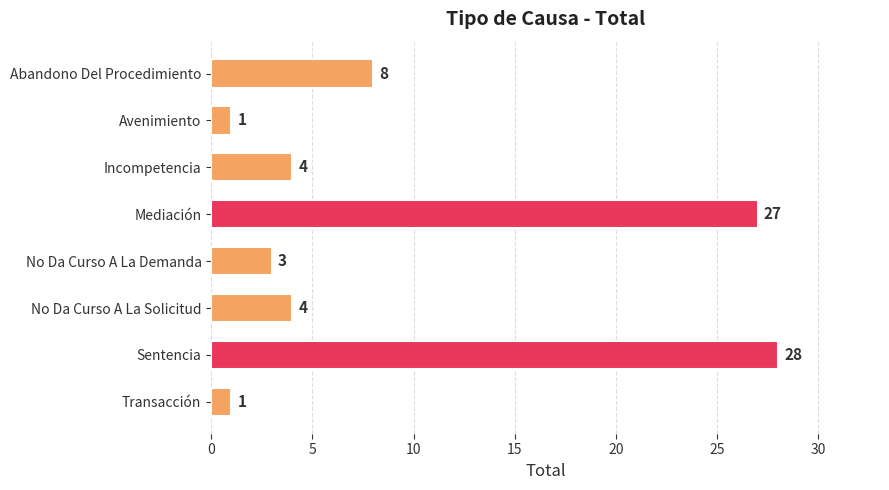

Which category has the highest value across all series?

Sentencia